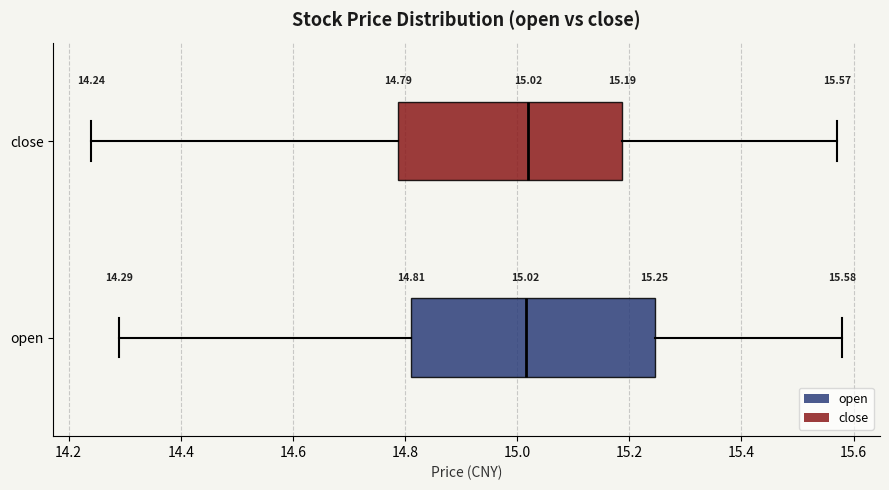

Which box is the widest, from its left edge to its right edge?

open